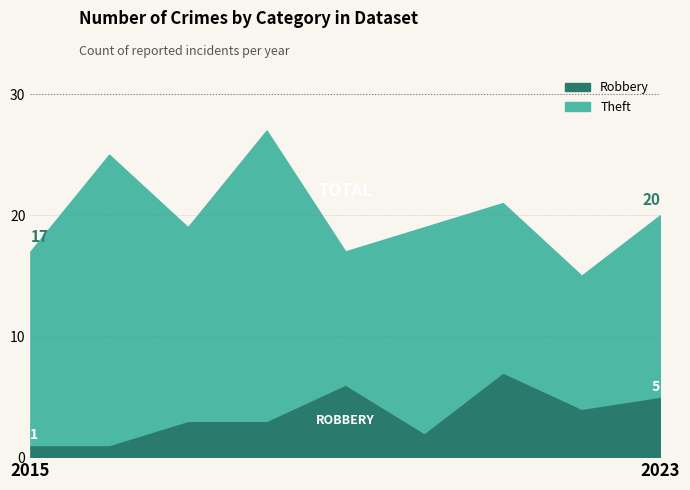

What is the maximum value for Robbery?

7